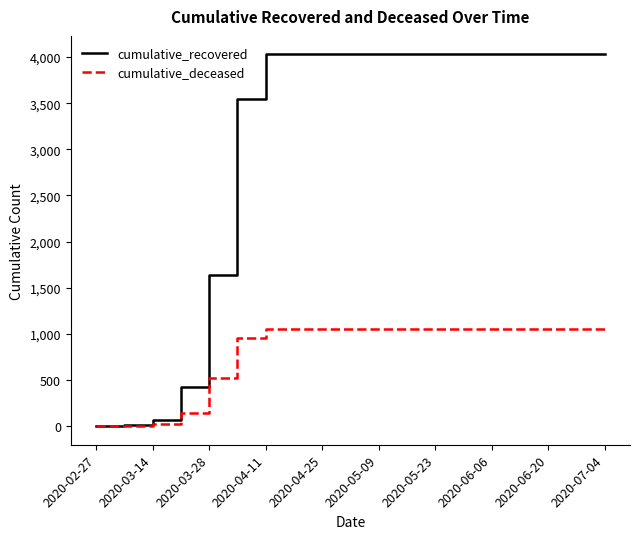

Which series has the widest spread of values?

cumulative_recovered